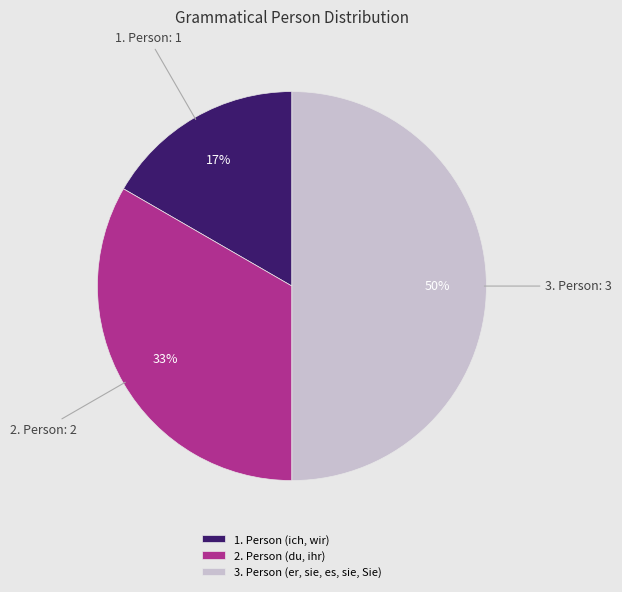

What percentage is the 1. Person (ich, wir) slice, to the nearest percent?

17%